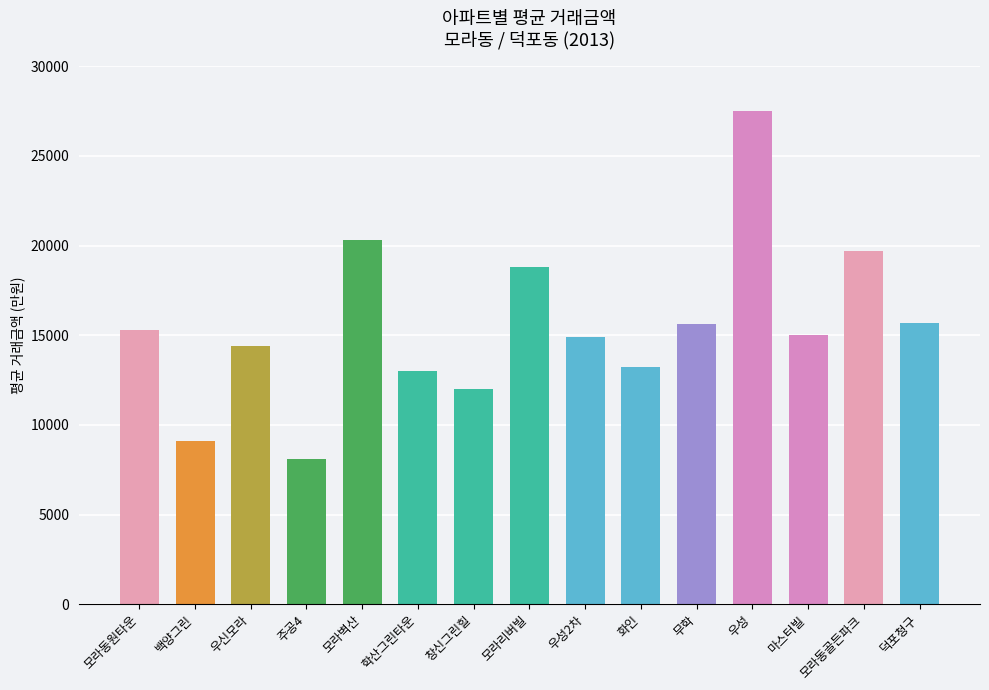

How many values are below 15000?

7